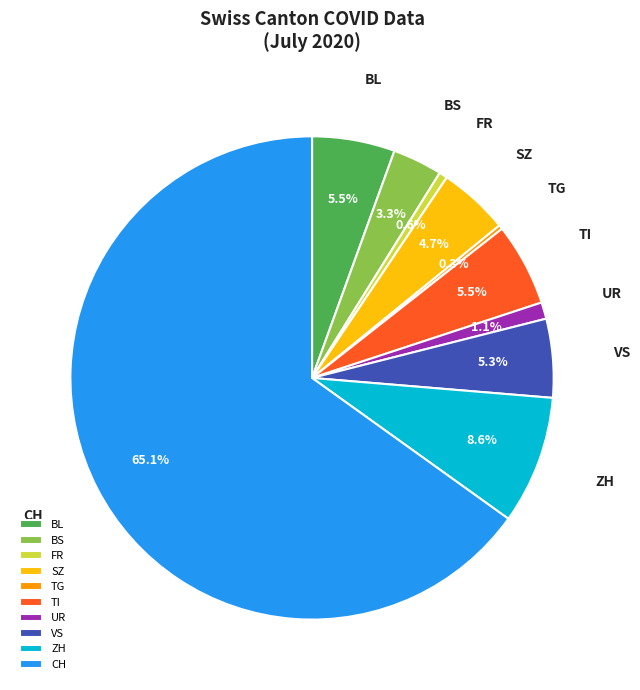

Combined, what portion of the pie is TI and ZH?

14.1%